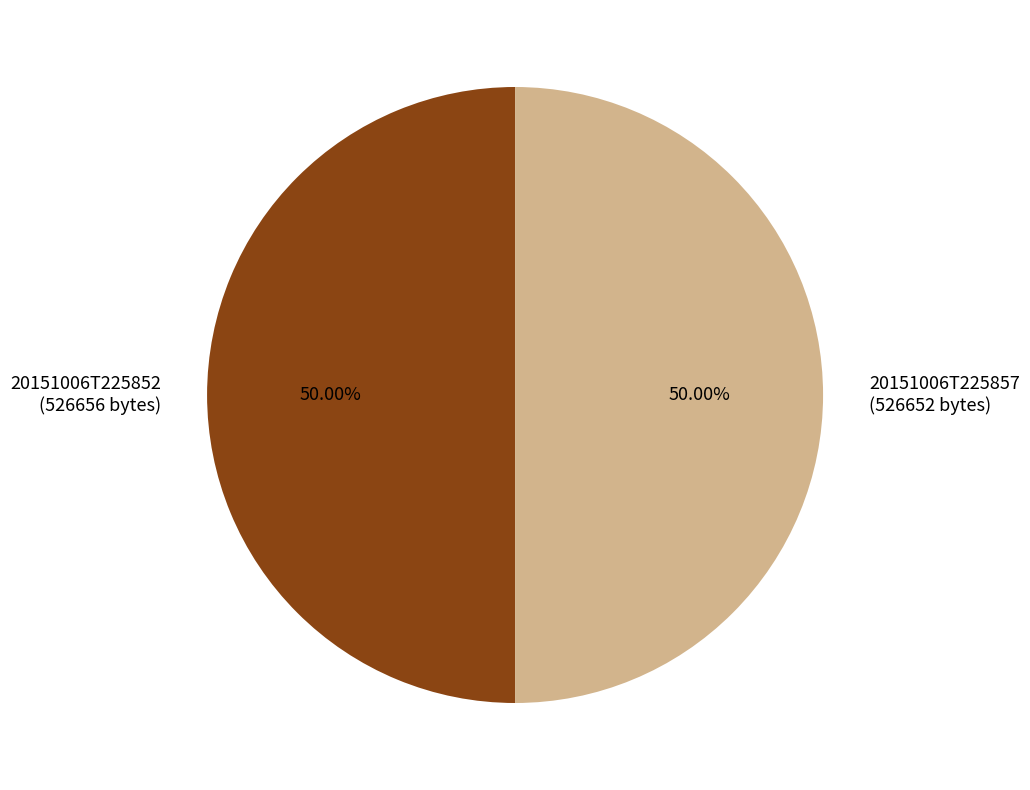

How many slices are in this pie chart?

2